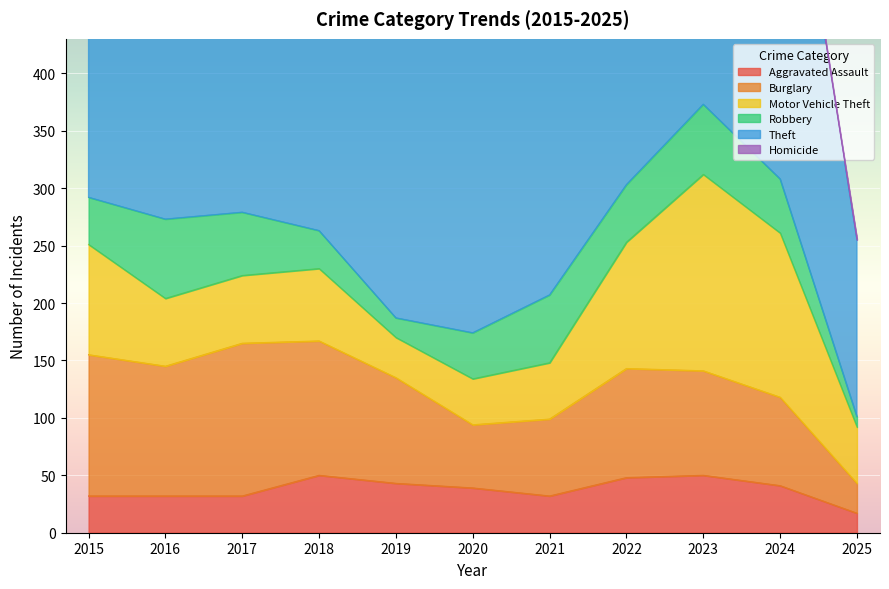

The Homicide series shows 3 at 2016. True or false?

False